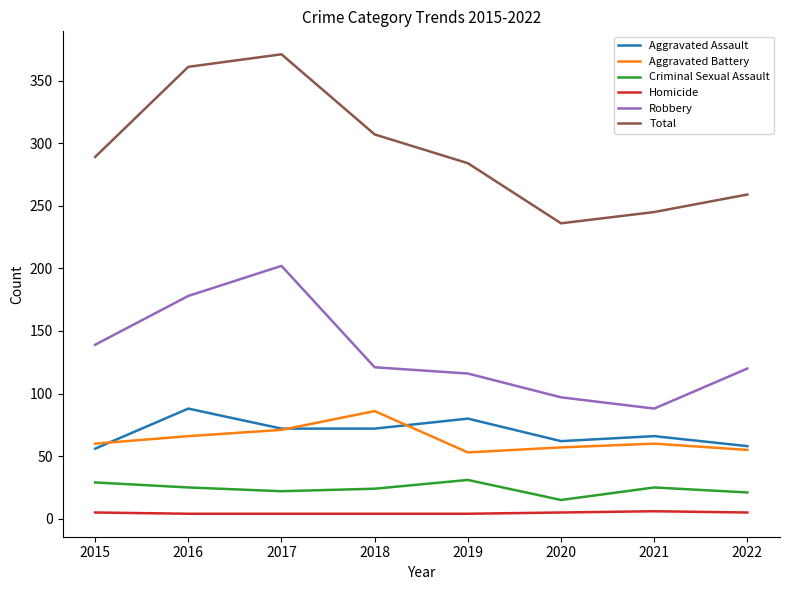

What is the minimum value for Total?

236